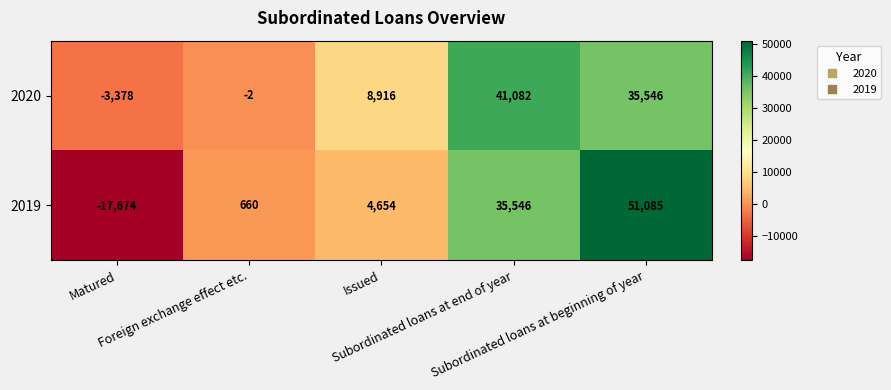

What is the difference between the maximum and minimum values in the 2020 series?

44460